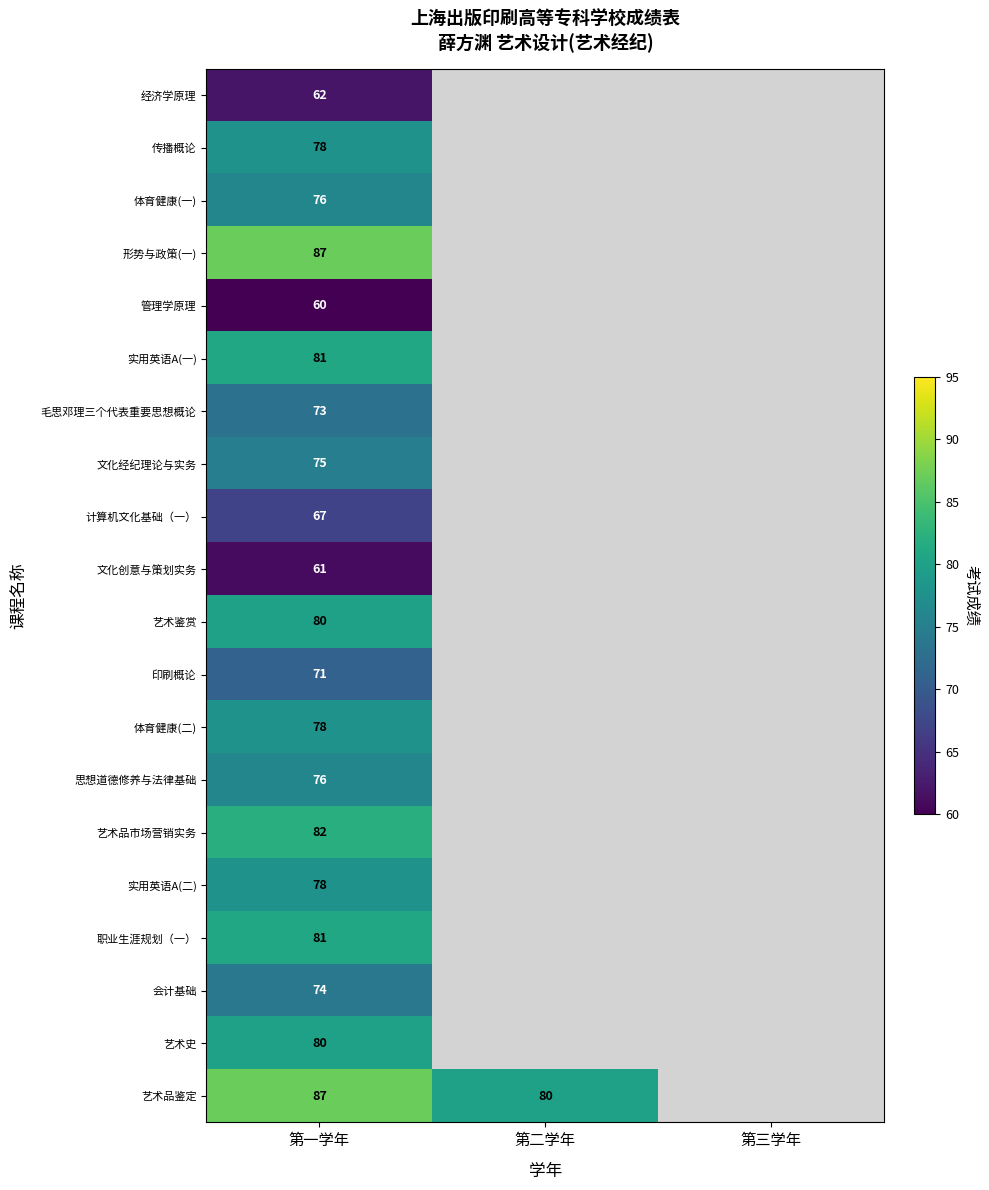

What is the maximum value shown in the chart?

87.0